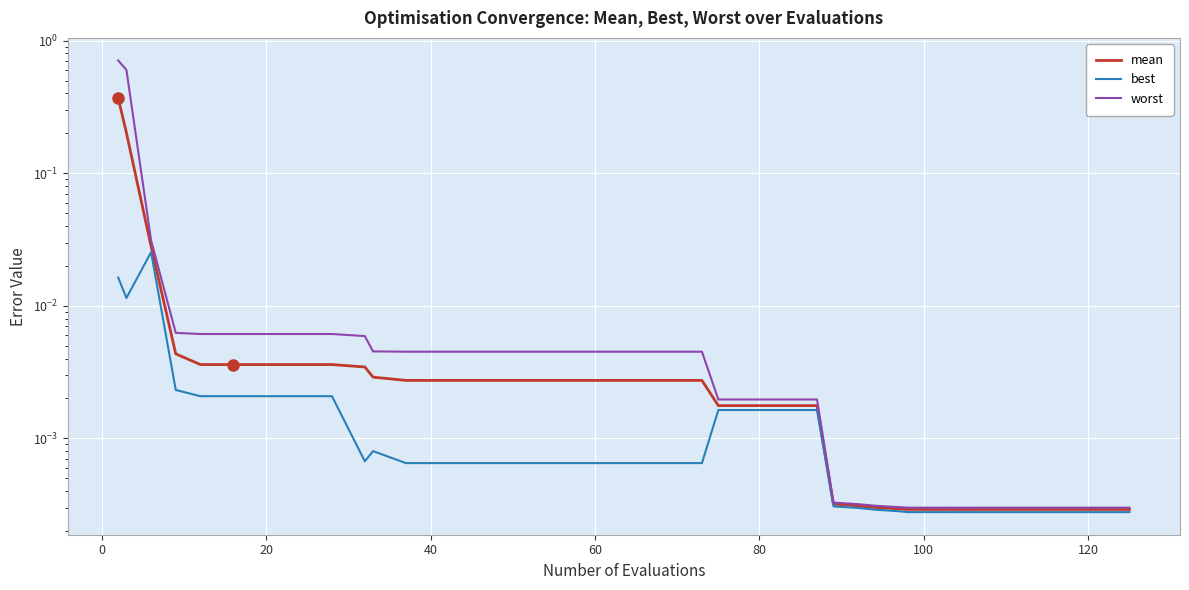

What are all the series names shown in the legend?

mean, best, worst